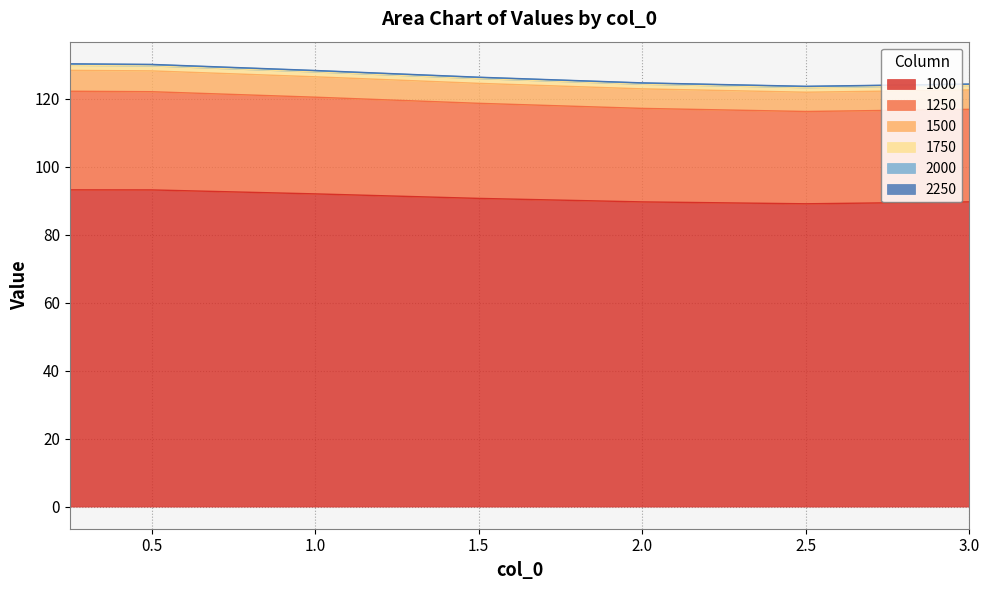

True or false: 1500 and 2000 intersect in this chart.

False